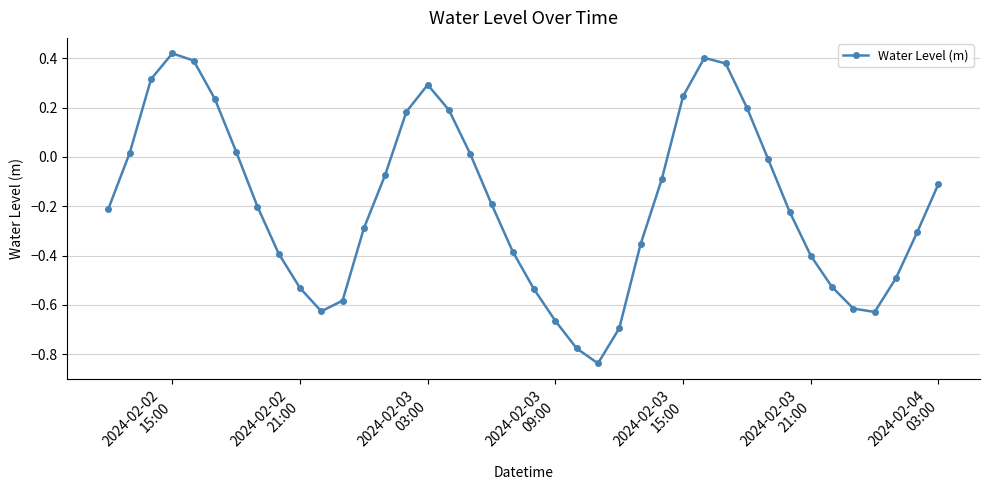

What is the sum of all values?

-7.4